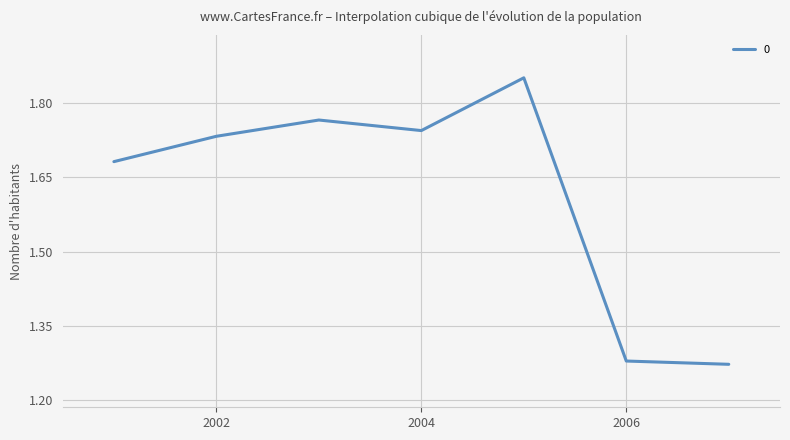

What is the difference between the maximum and minimum values?

0.6